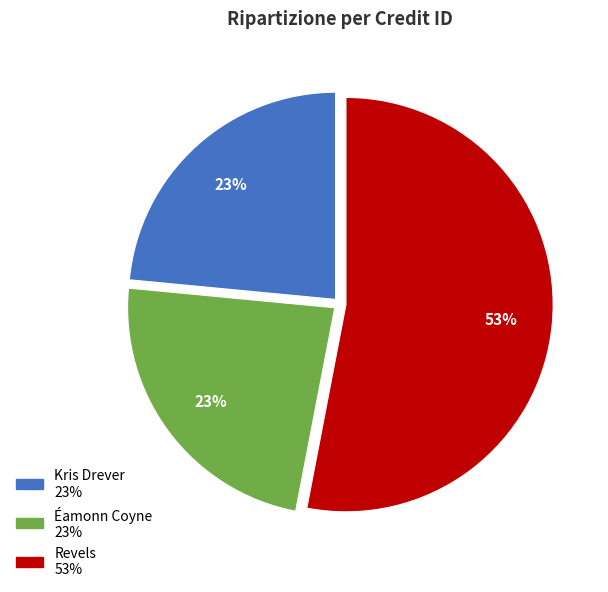

Is there a majority slice in this chart?

Yes